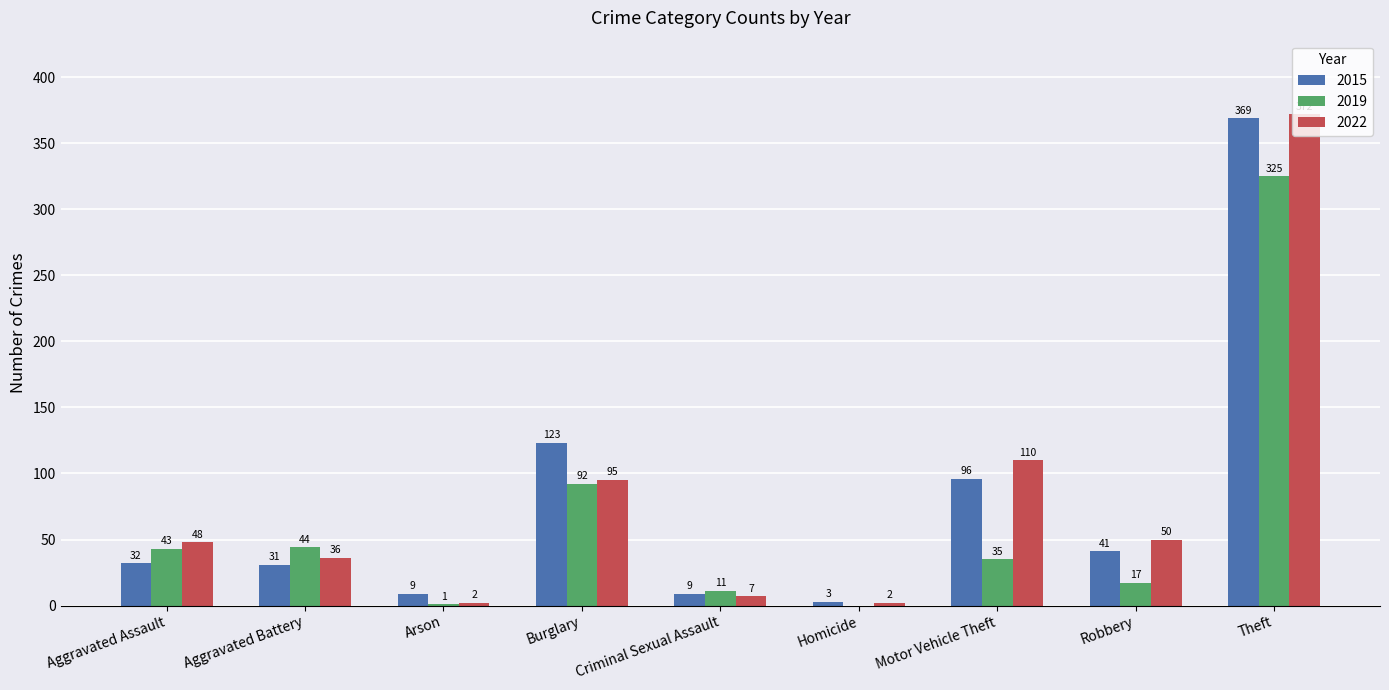

Read the 2015 value at Aggravated Battery.

31